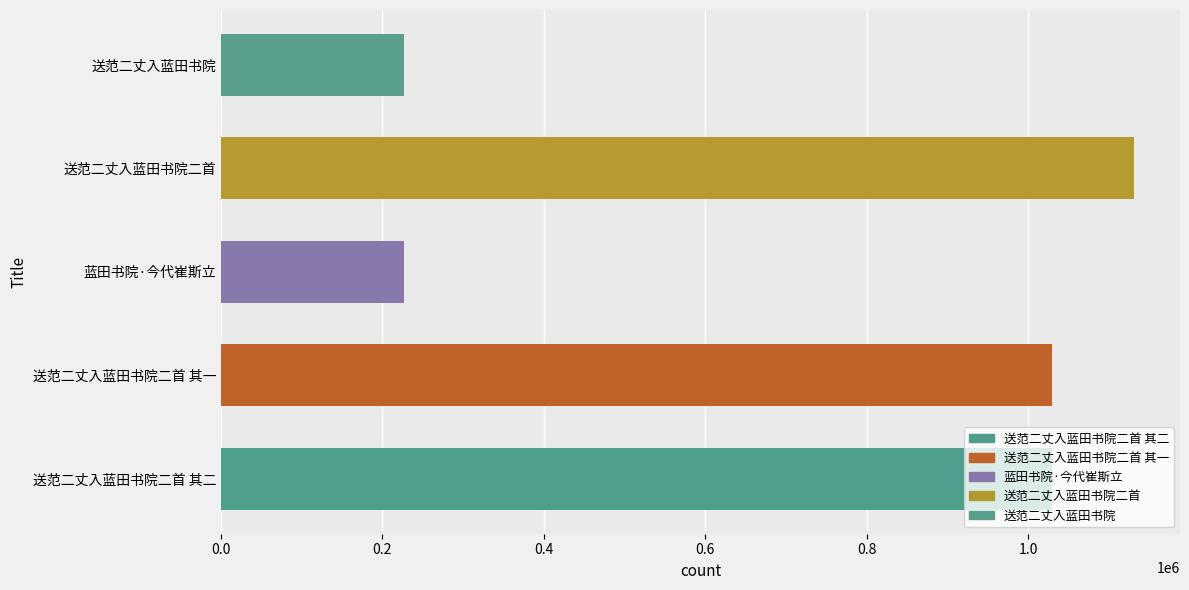

What is the change in value from 送范二丈入蓝田书院二首 其一 to 送范二丈入蓝田书院二首?

+102131